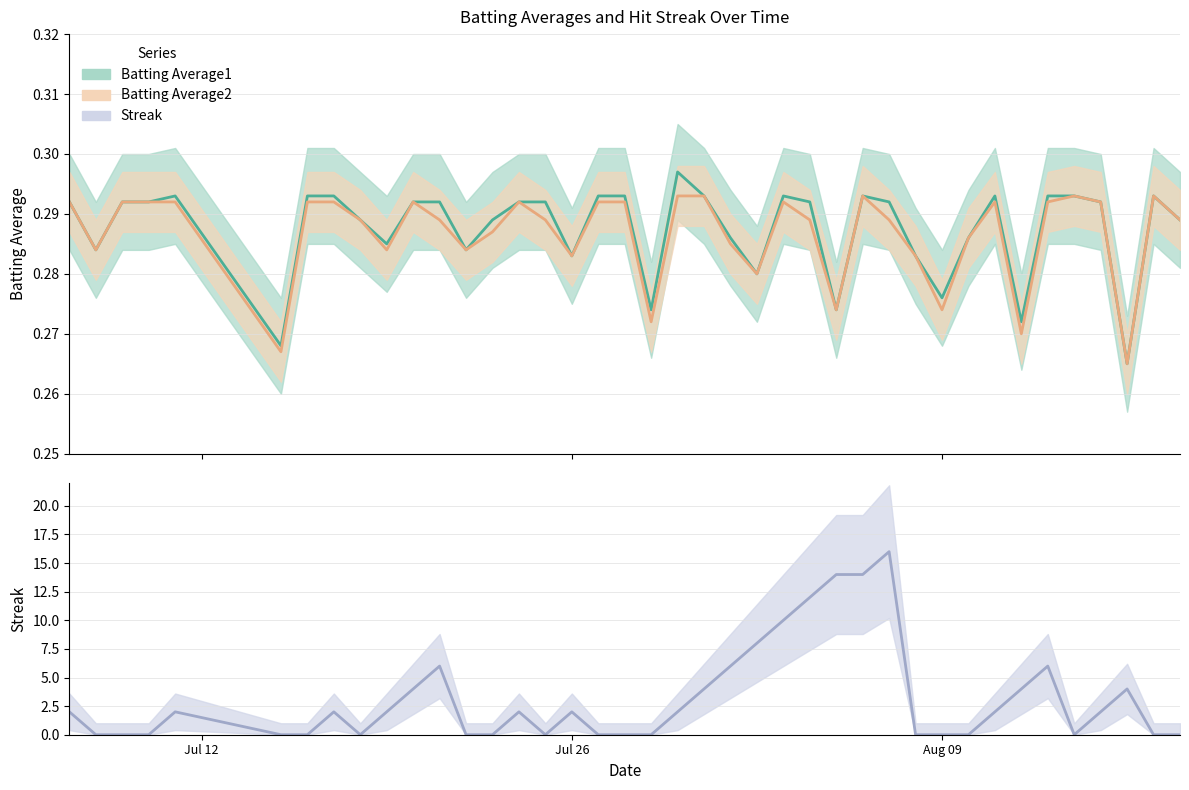

How many lines are shown in the chart?

3